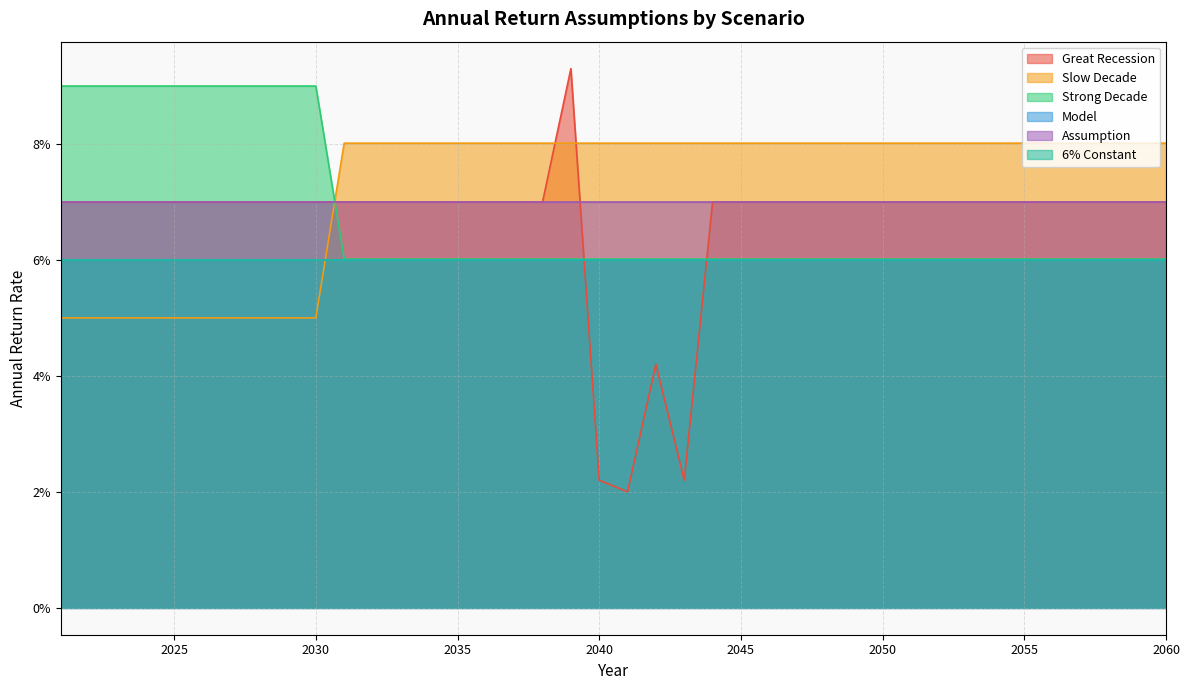

What is the average value of the Strong Decade series?

0.1